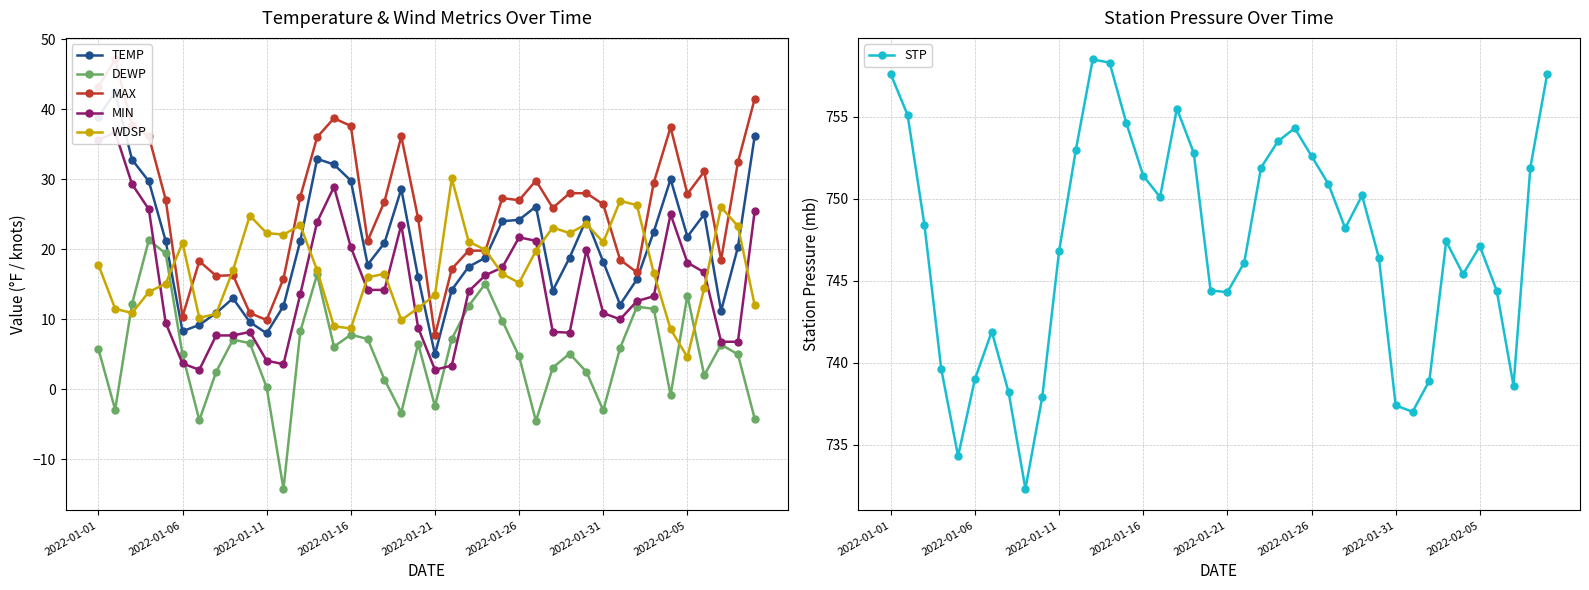

At which category does WDSP reach its first local peak?

2022-01-06